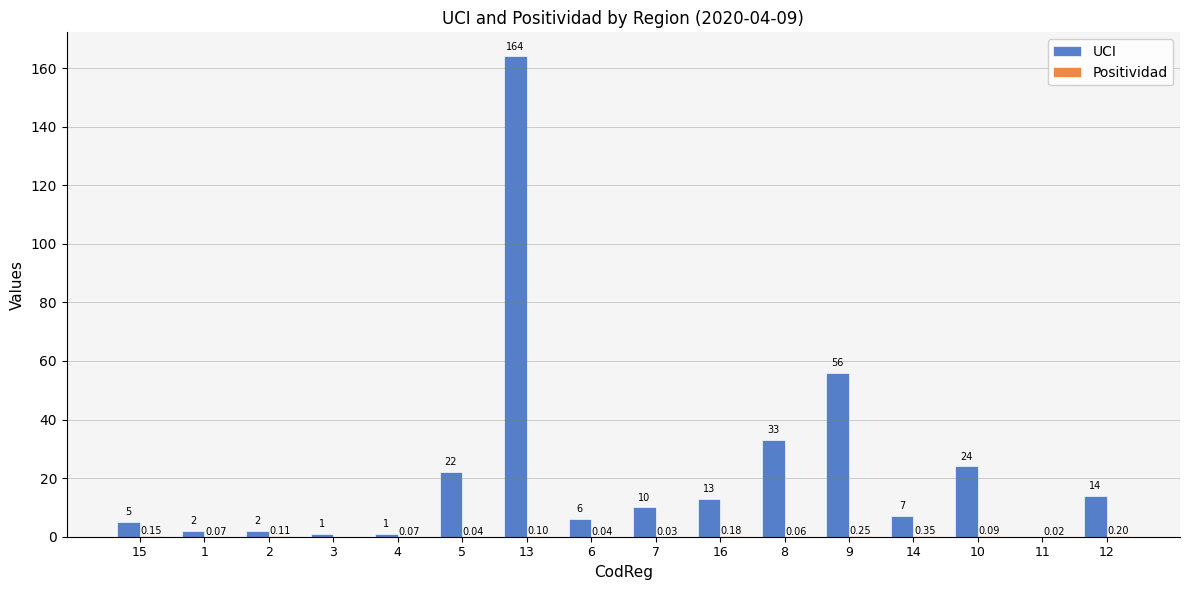

At which category is the sum across all series the highest?

13